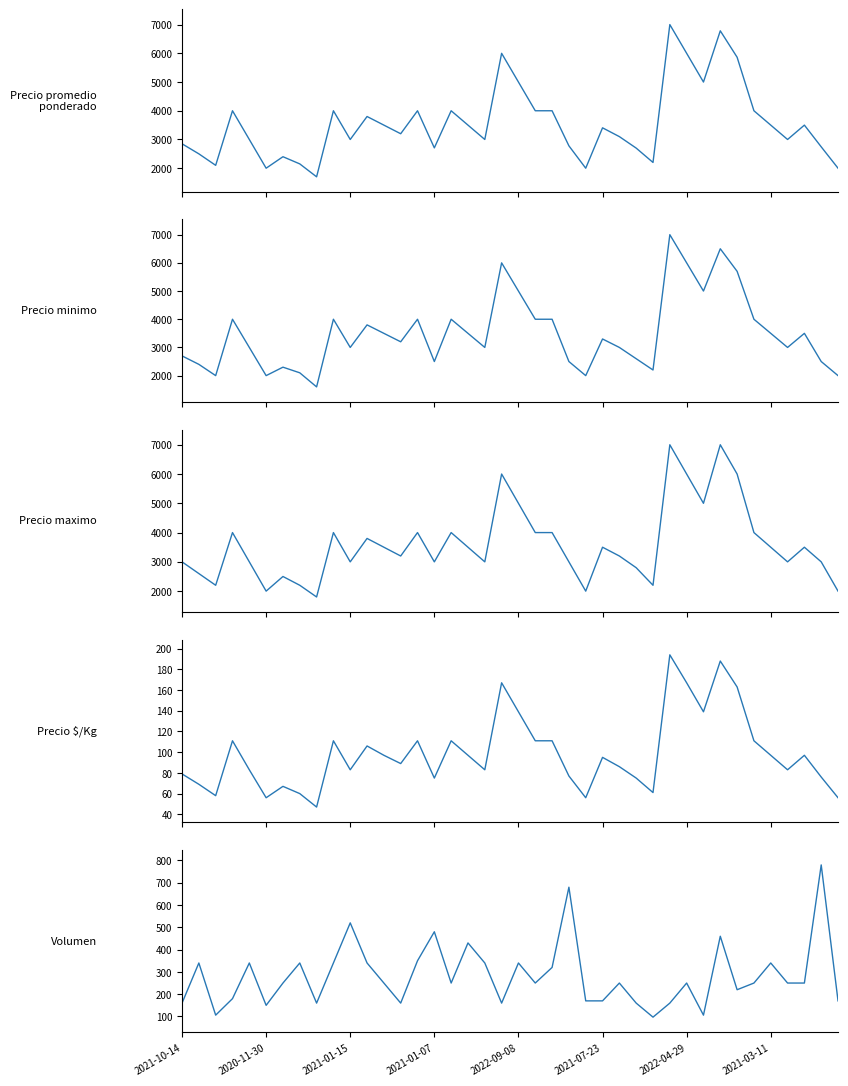

Which has a higher value, 2021-03-11 or 32?

32